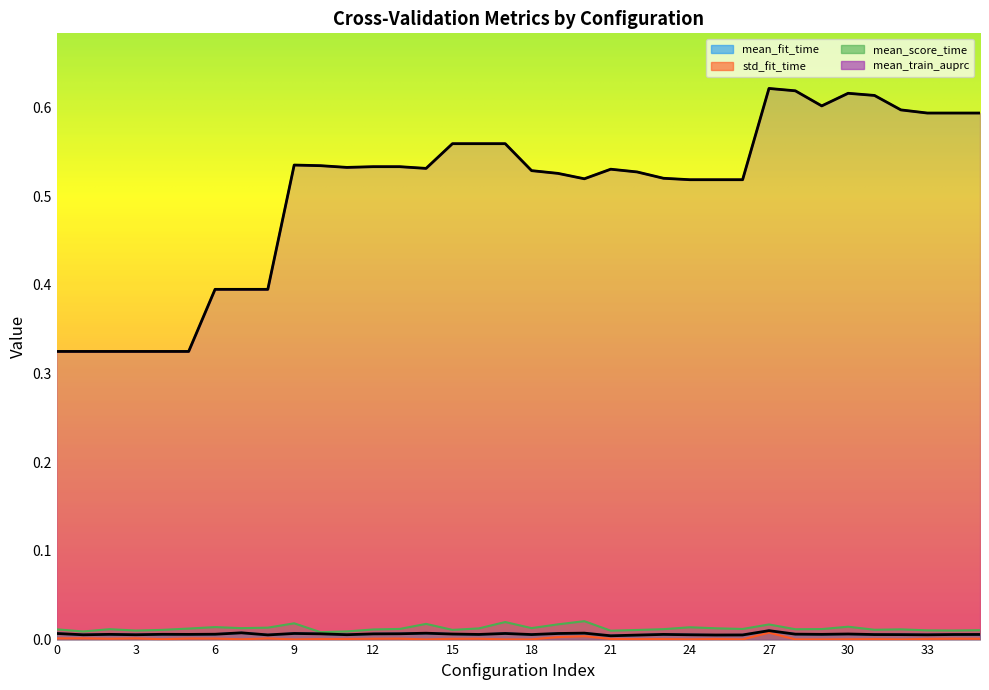

True or false: mean_fit_time and mean_train_auprc cross at least once.

False